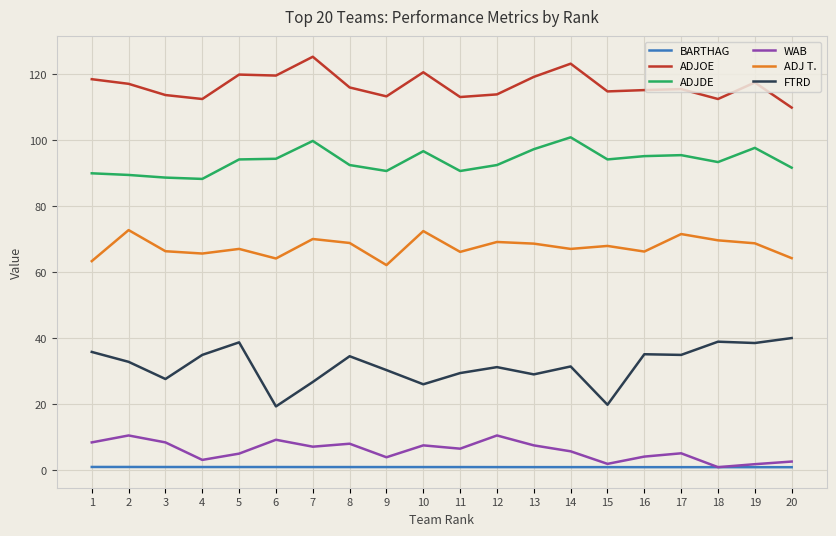

What is the smallest value displayed?

0.9